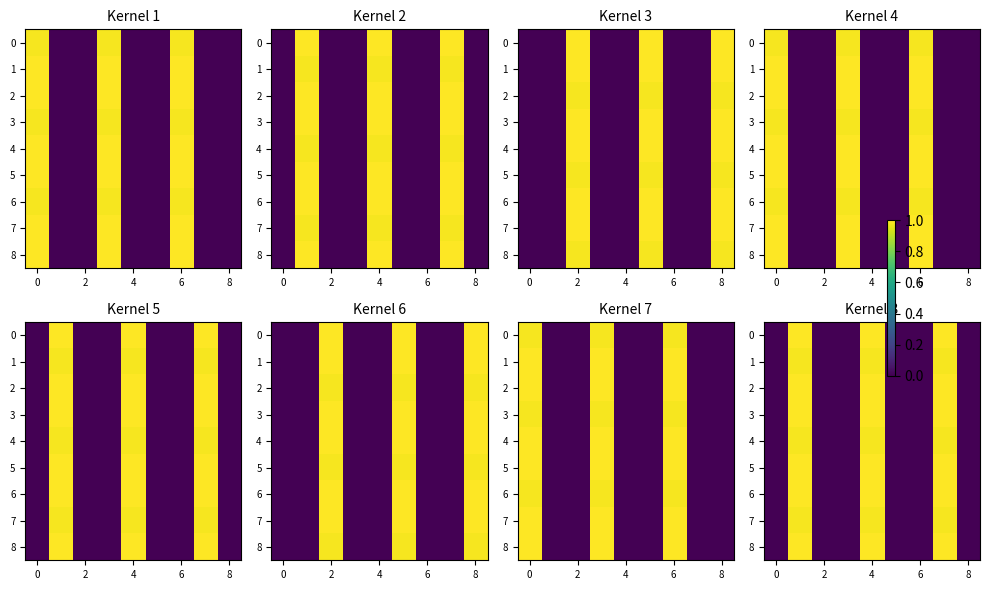

How many values in the 1 series exceed 0?

3